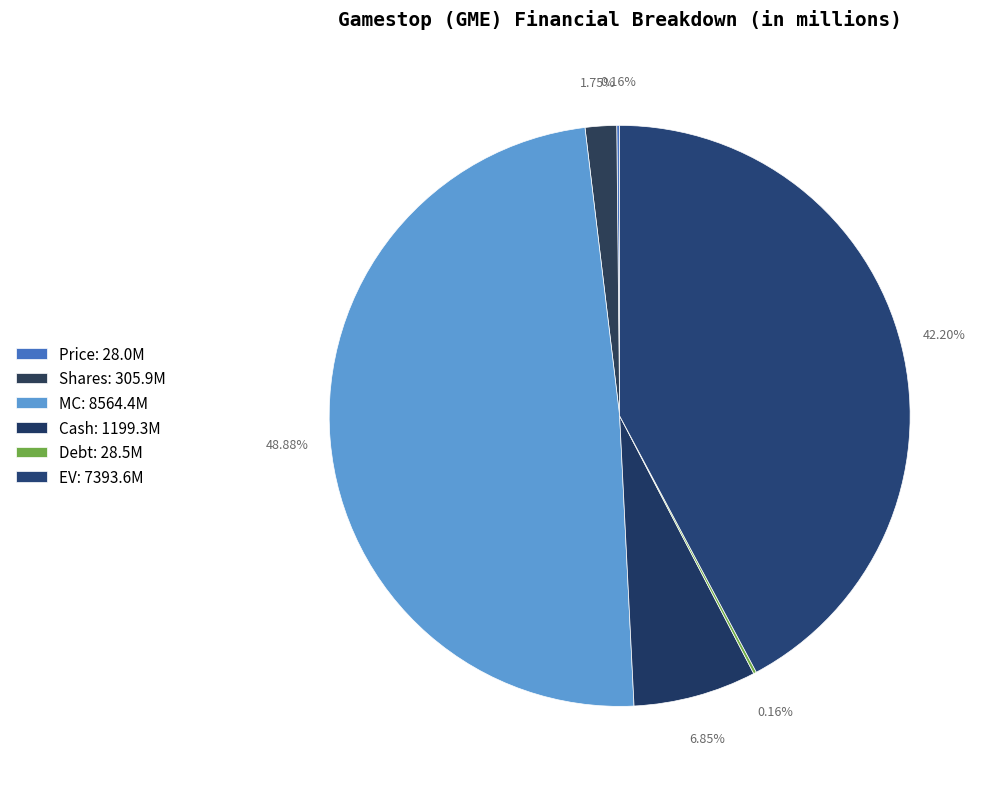

Is there any slice that represents more than half of the pie?

No